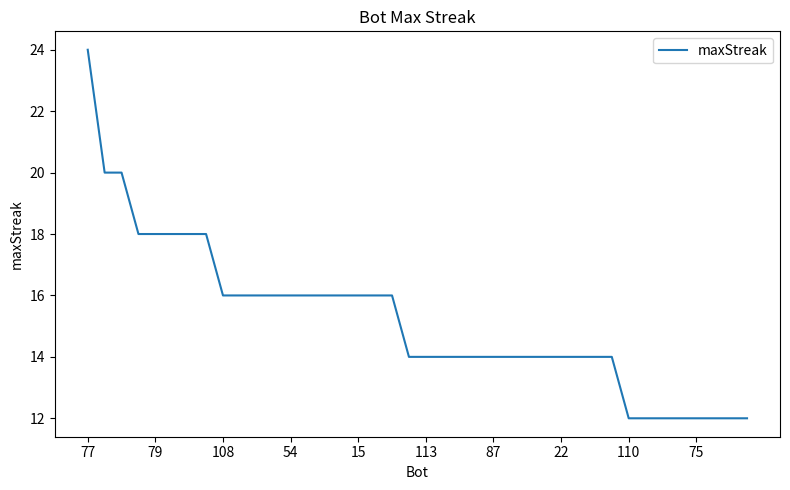

What is the difference between the maximum and minimum values?

12